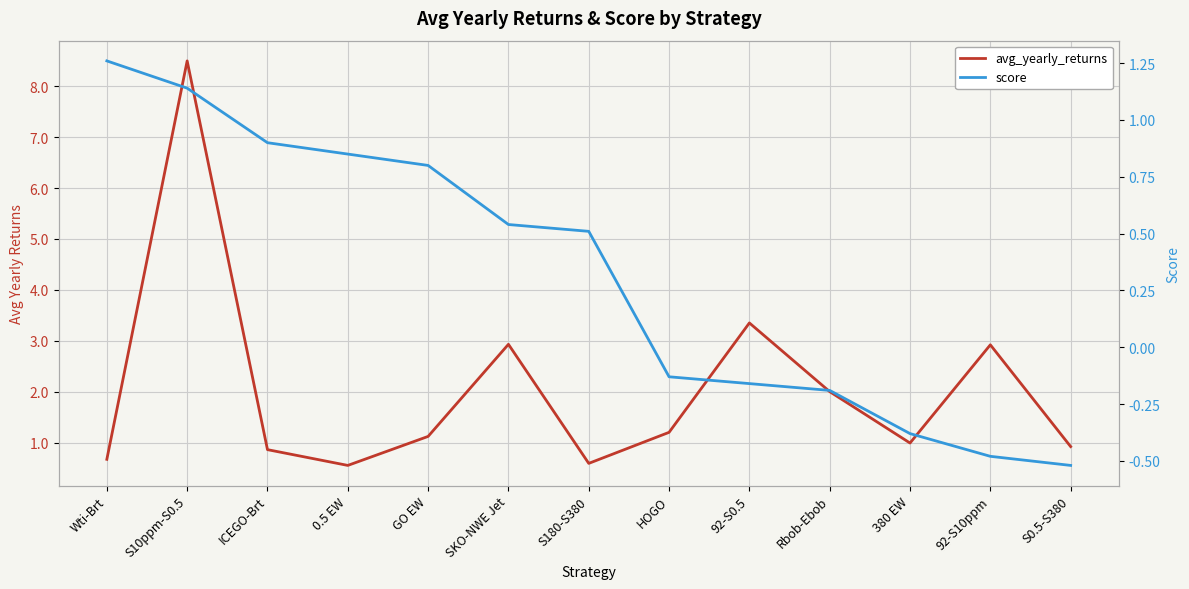

How many intersections are there between avg_yearly_returns and score?

3